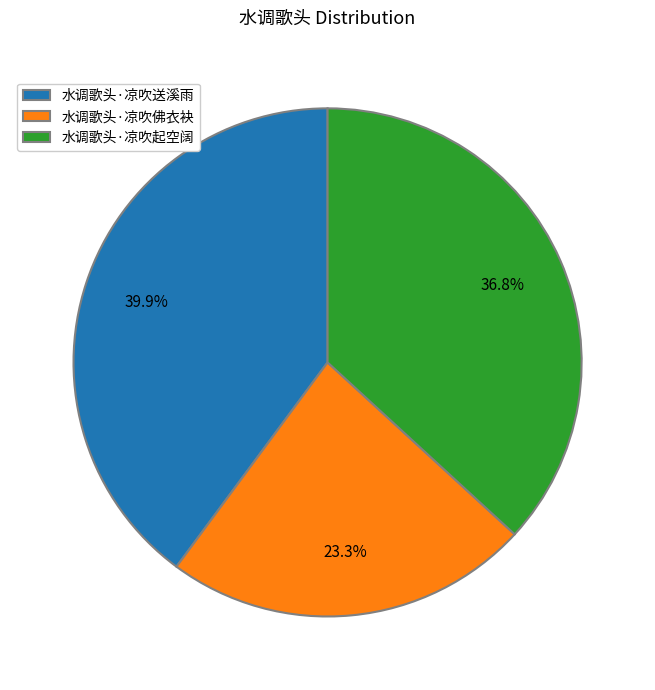

Which slice is the smallest?

水调歌头·凉吹佛衣袂